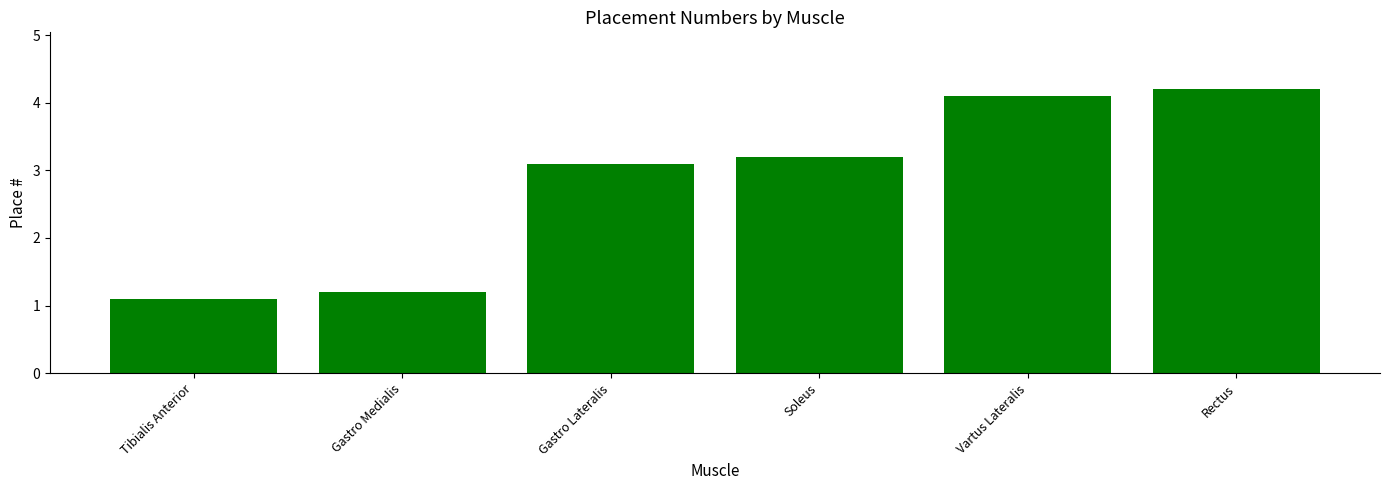

What is the label of the 4th bar from the left?

Soleus